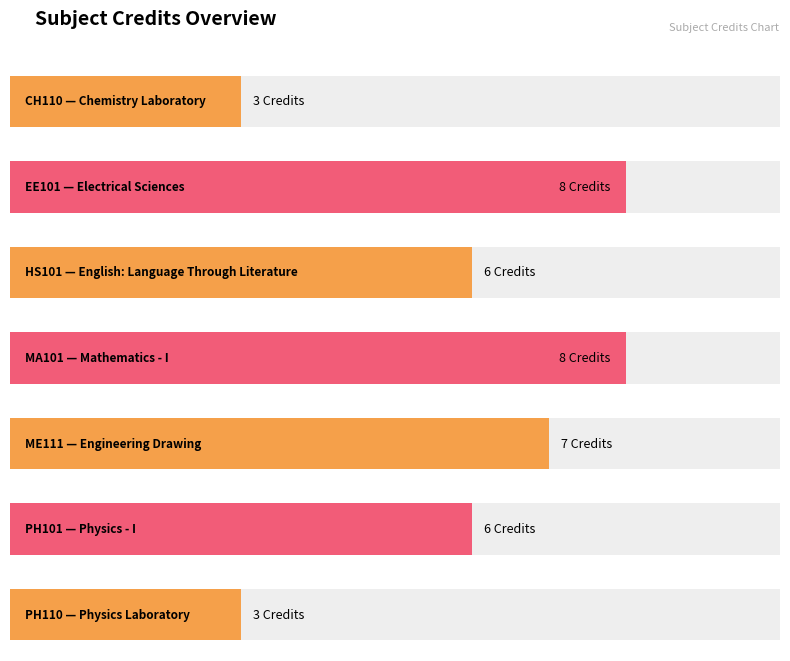

Approximately how many times larger is the value at MA101 compared to HS101?

1.3